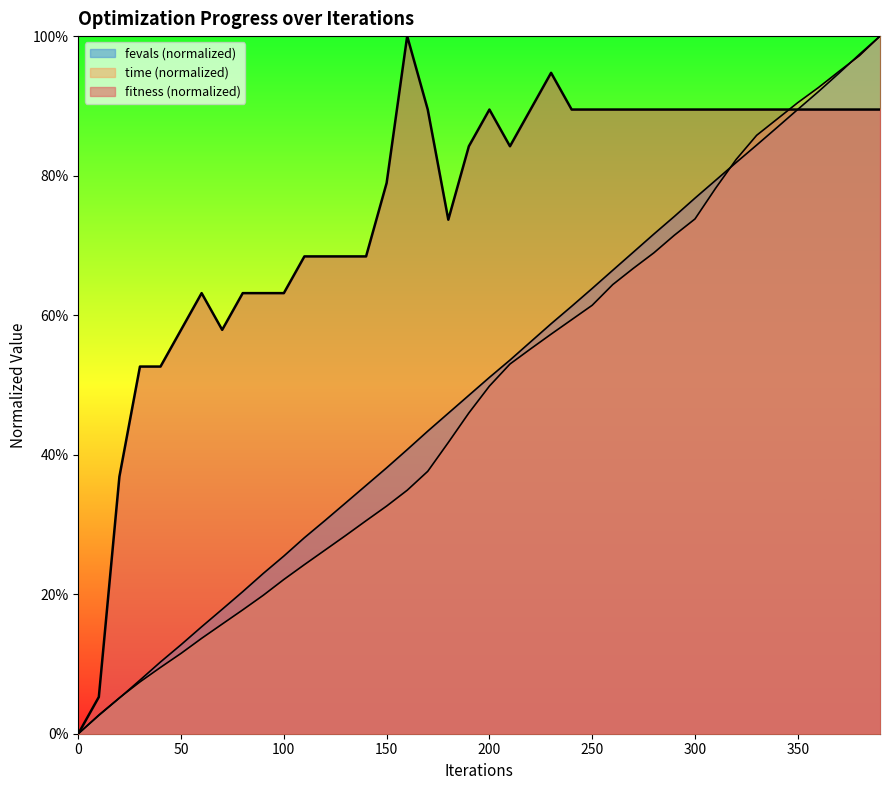

Does the chart display data point markers on the line(s)?

No